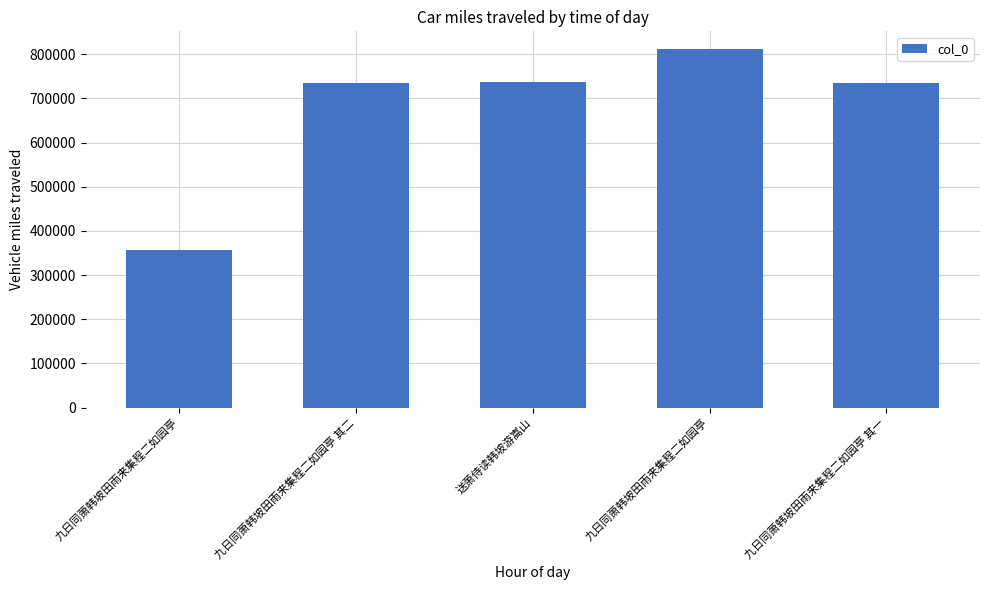

Is it true that the value at 九日同萧韩坡田雨来集程二如园亭 其一 is 1034252?

False